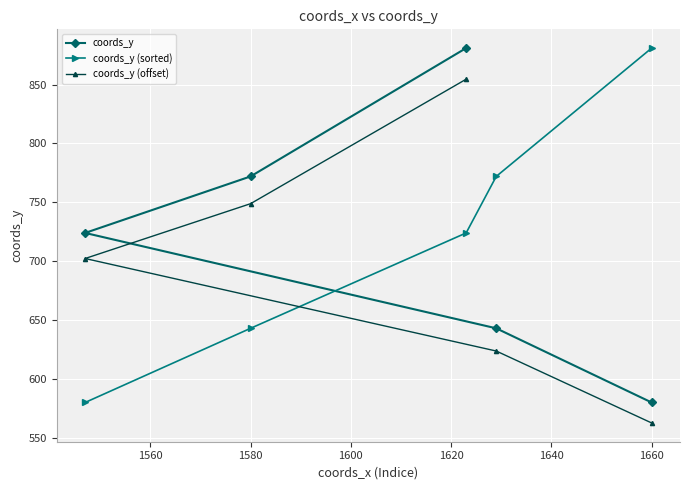

Is it true that coords_y equals 772.0 at 1580?

True